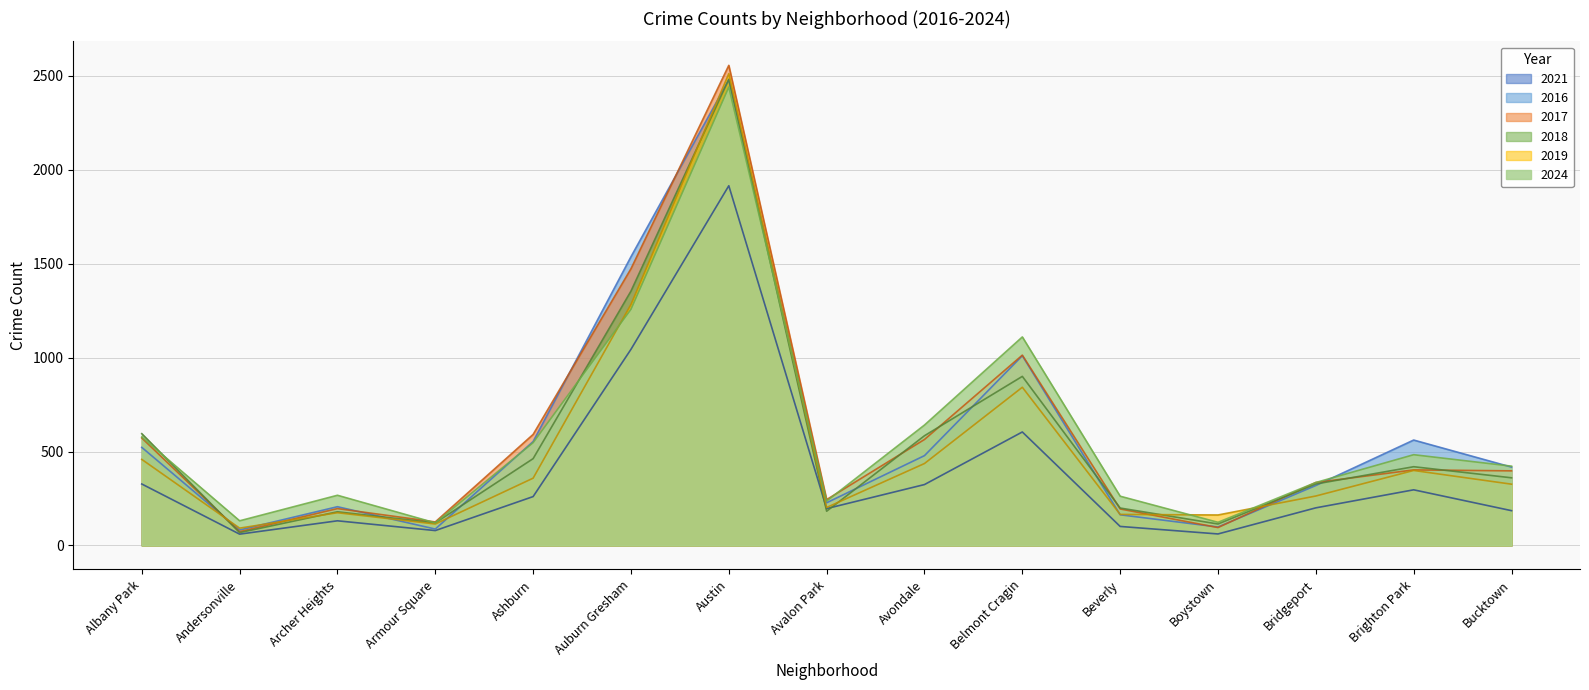

The 2019 series shows 399 at Brighton Park. True or false?

True